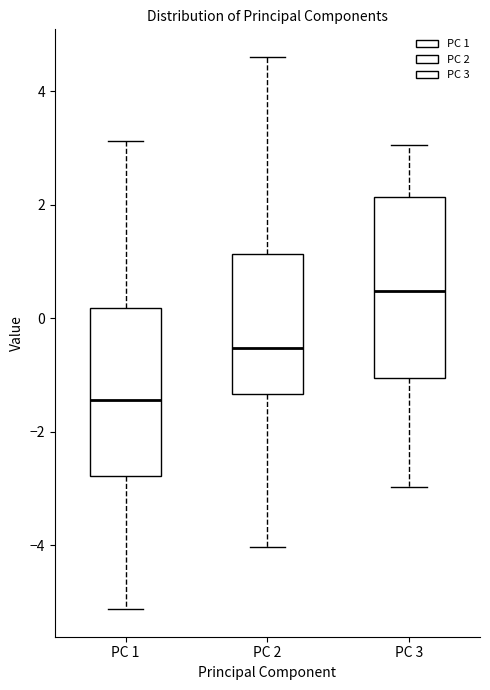

Reading left to right, transcribe this box plot: for each box, give where its median line is, the range the box spans, and where its two whiskers end, as read against the y-axis. The values are not printed on the chart, so give them approximately, as read against the axis.

PC 1: median -1.4, box -2.8 to 0.2, whiskers -5.2 to 3.2
PC 2: median -0.6, box -1.4 to 1.2, whiskers -4.0 to 4.6
PC 3: median 0.4, box -1.0 to 2.2, whiskers -3.0 to 3.0